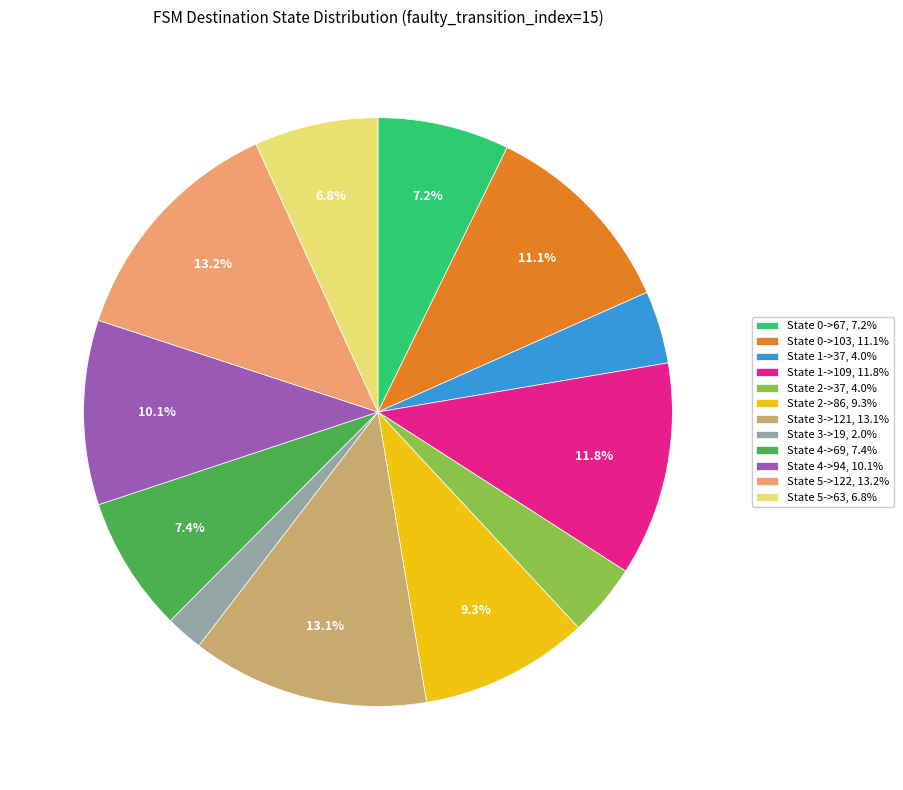

Combined, what portion of the pie is State 5->63, 6.8% and State 0->67, 7.2%?

14.0%